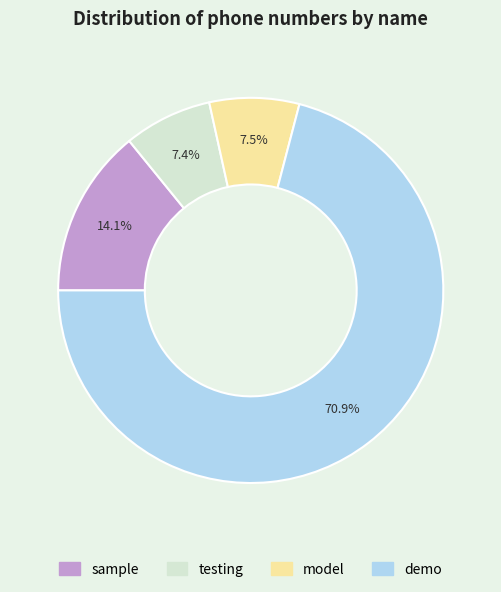

What percentage is the sample slice, to the nearest percent?

14%